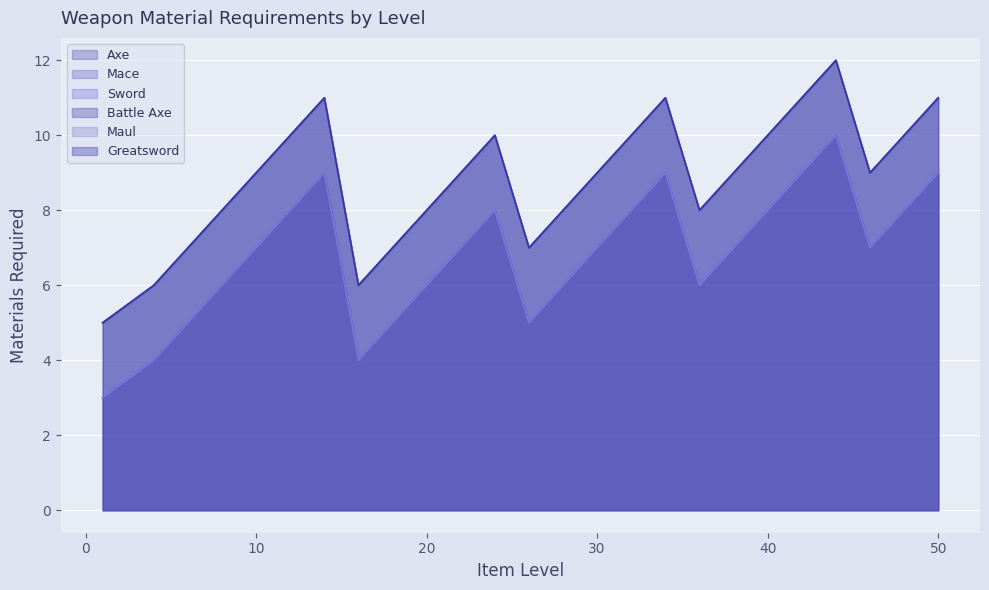

List the labels in order of Sword value, largest first.

44, 14, 34, 42, 50, 12, 24, 32, 40, 48, 10, 22, 30, 38, 46, 8, 20, 28, 36, 6, 18, 26, 4, 16, 1